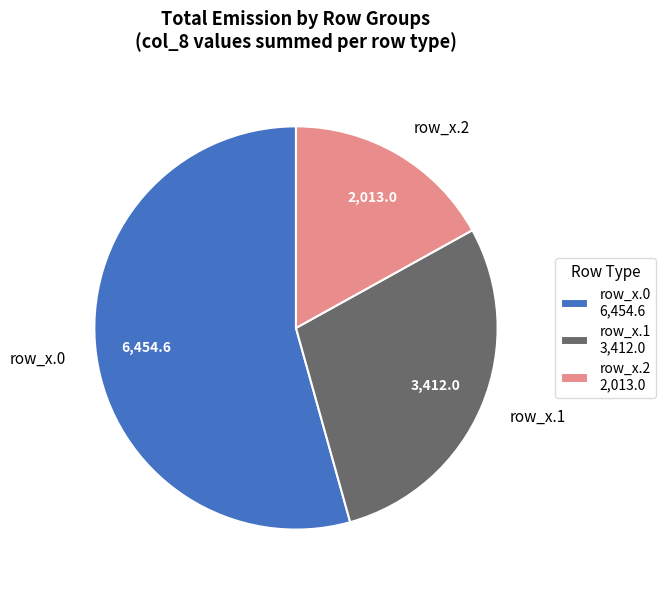

How many segments does this pie chart have?

3